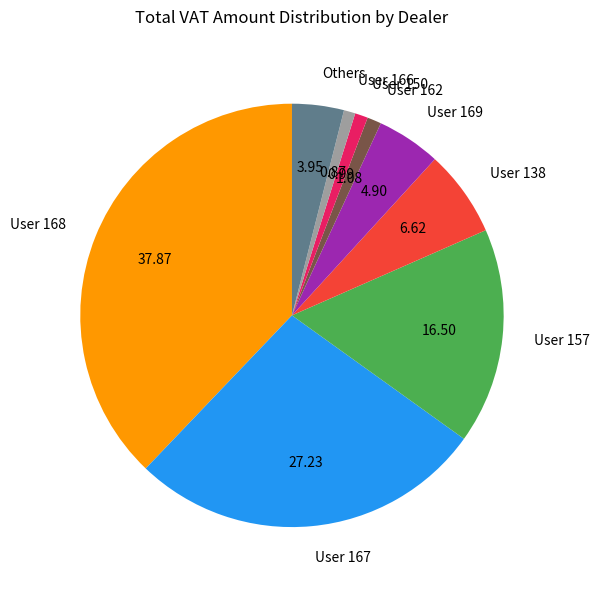

Is there a majority slice in this chart?

No